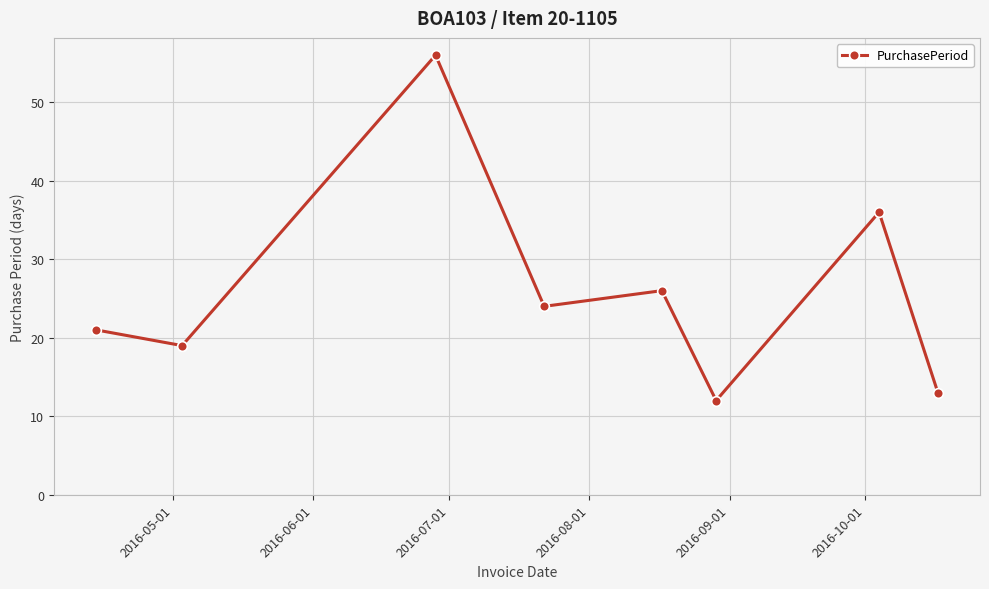

How many data points are less than 24?

4